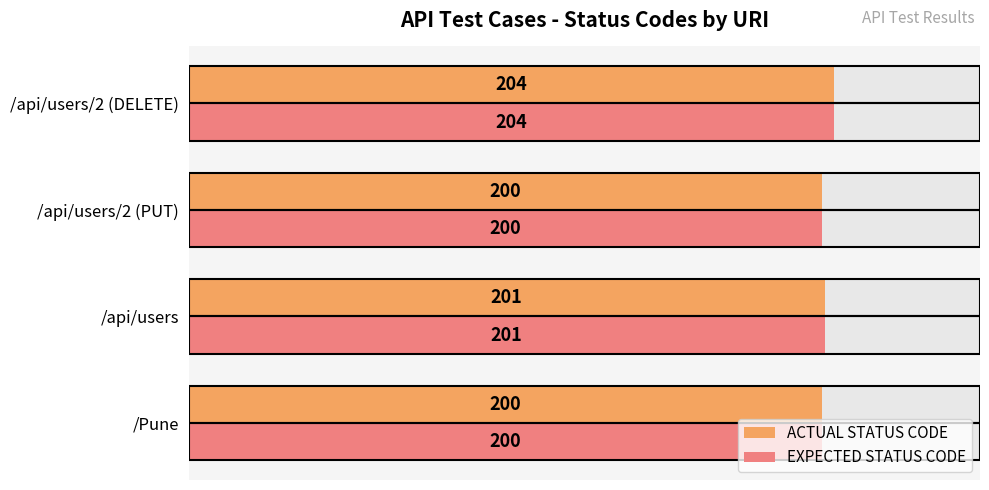

What are all the series names shown in the legend?

ACTUAL STATUS CODE, EXPECTED STATUS CODE